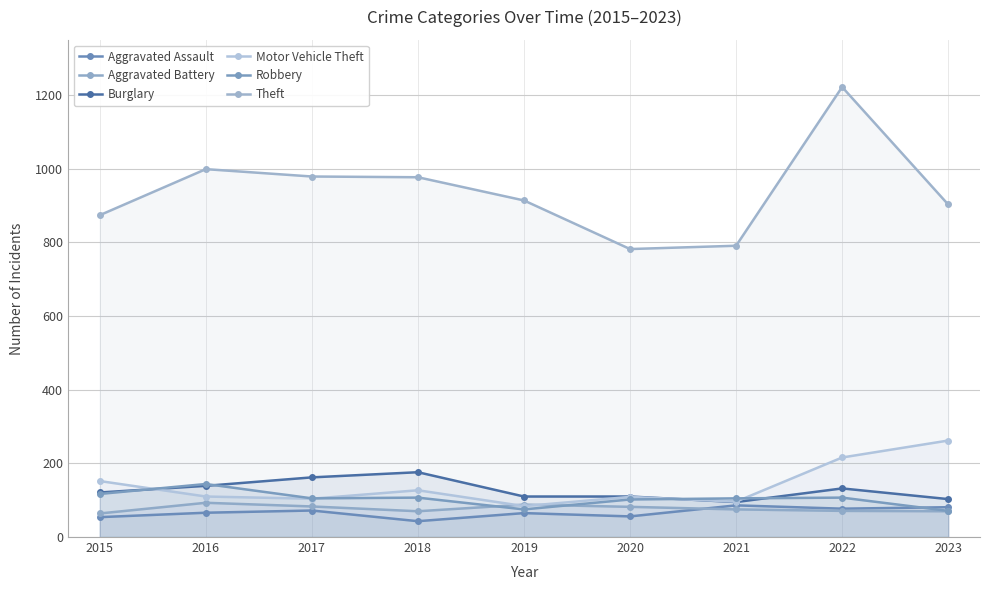

Does the chart have visible grid lines?

Yes